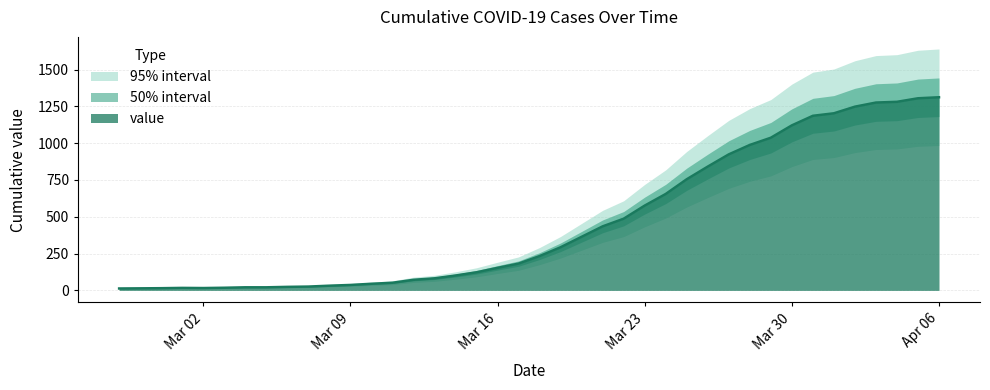

True or false: the data shows 78 at 2020-03-10.

False